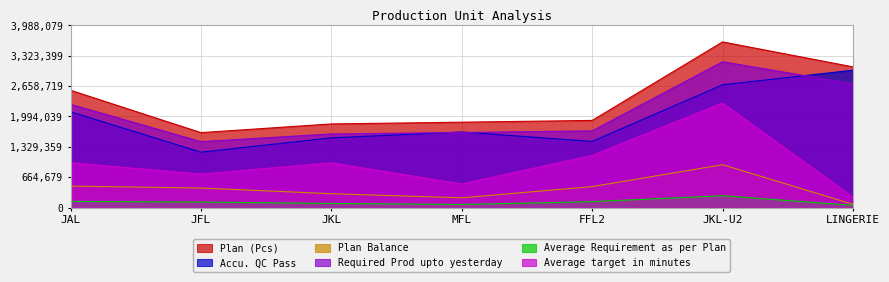

What is the value of the Average target in minutes point at the 5th from the left?

1141498